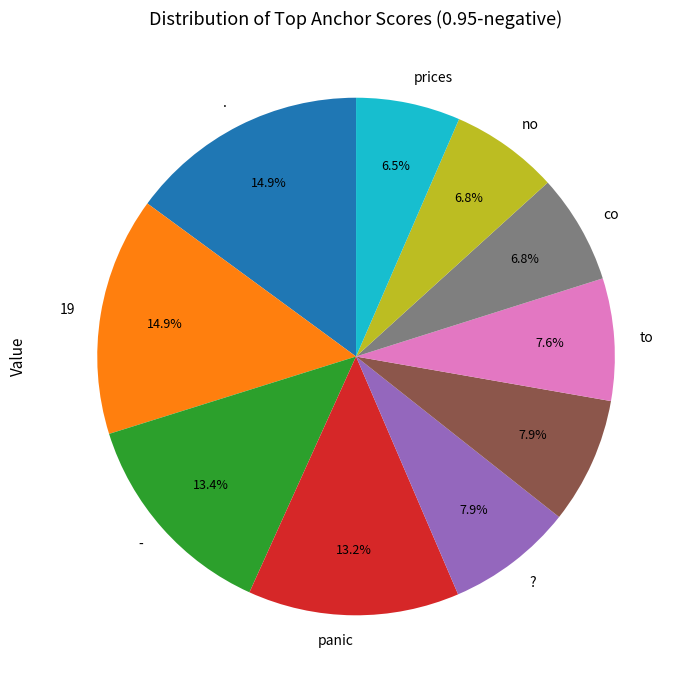

To the nearest percent, what is the difference between the largest and smallest slice percentages?

8%